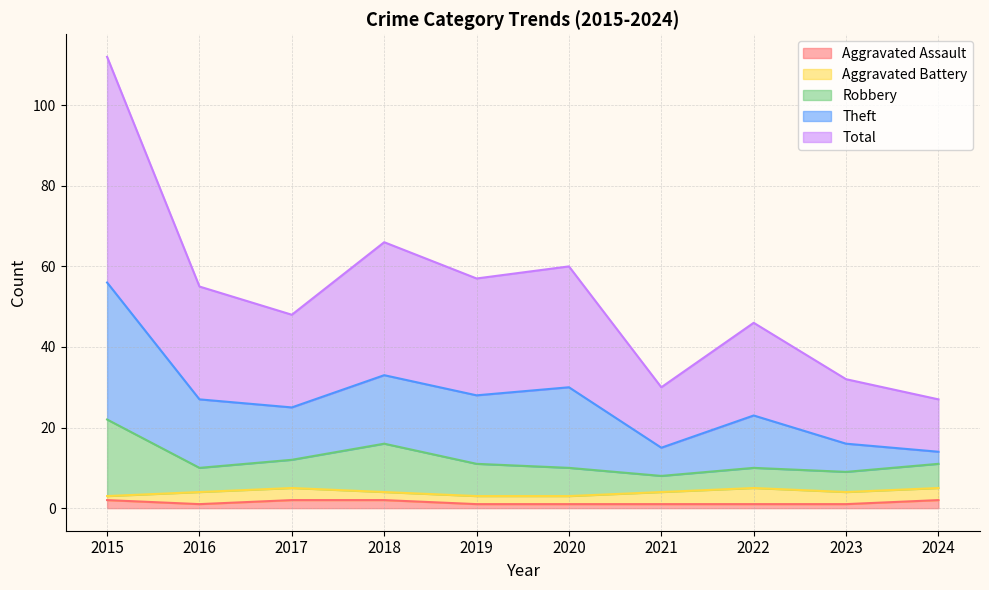

True or false: Robbery has a value of 12 at 2017.

True